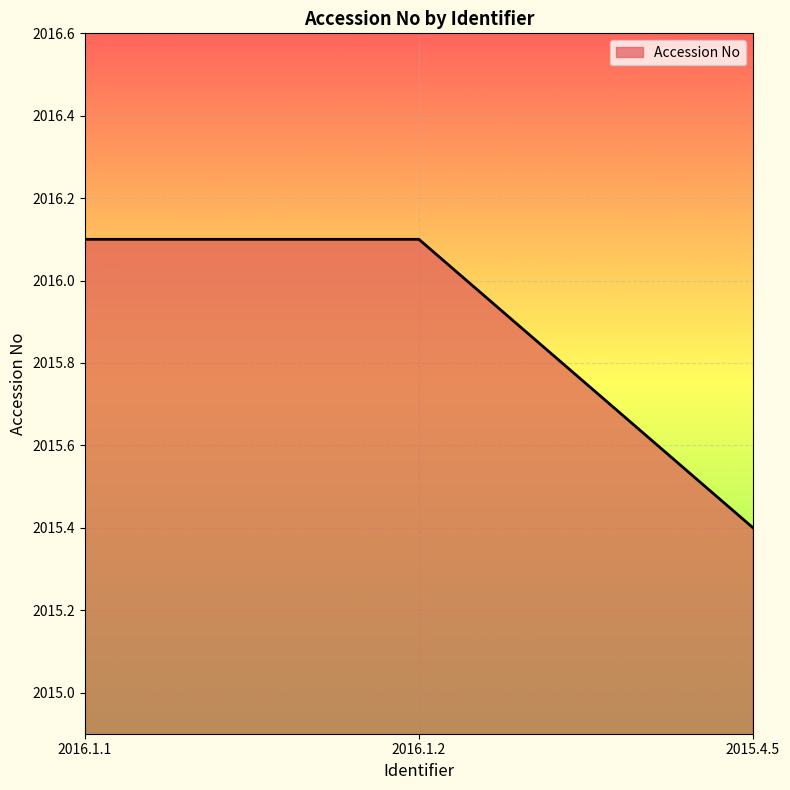

What value does the data have at 2015.4.5?

2015.4